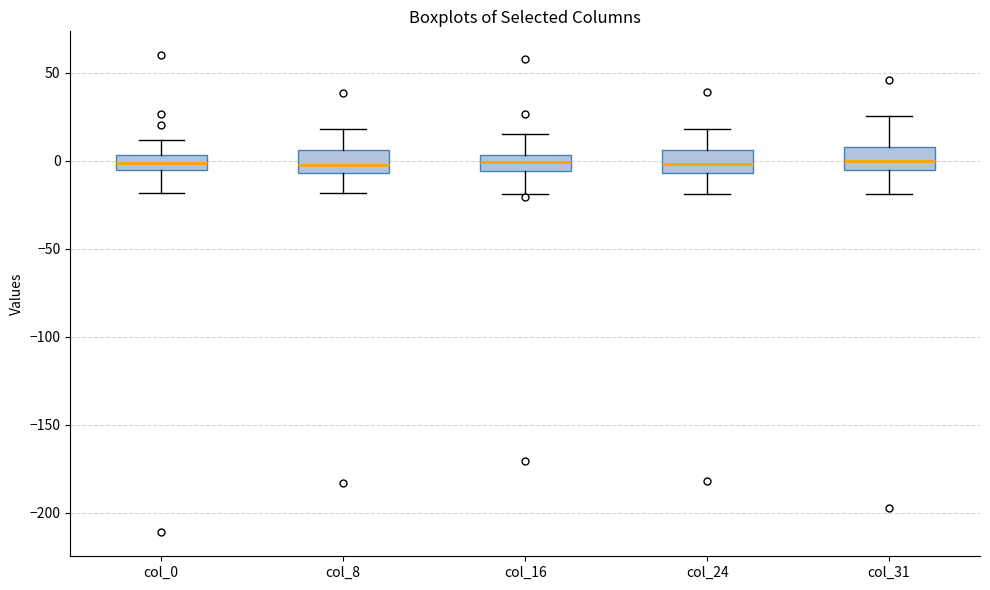

Reading left to right, read every box against the y-axis: the position of its median line, the range the box covers, and the ends of its whiskers. The values are not printed on the chart, so give them approximately, as read against the axis.

col_0: median 0, box -5 to 5, whiskers -20 to 10
col_8: median 0, box -5 to 5, whiskers -20 to 20
col_16: median 0, box -5 to 5, whiskers -20 to 15
col_24: median 0, box -5 to 5, whiskers -20 to 20
col_31: median 0, box -5 to 10, whiskers -20 to 25